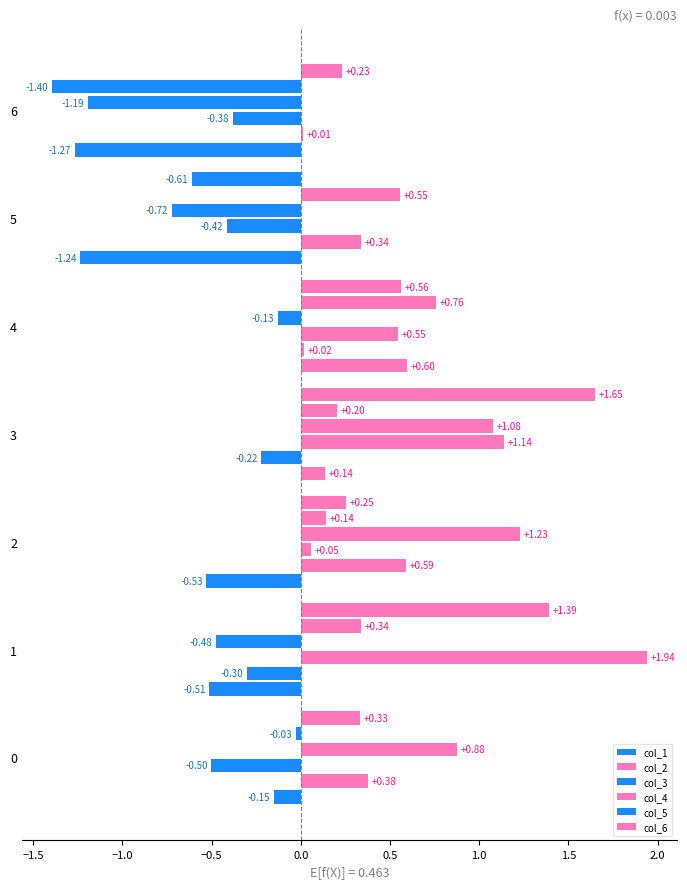

How many categories are shown in the chart?

7